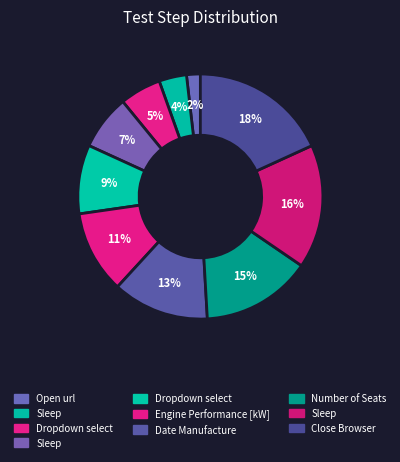

How many segments does this pie chart have?

10